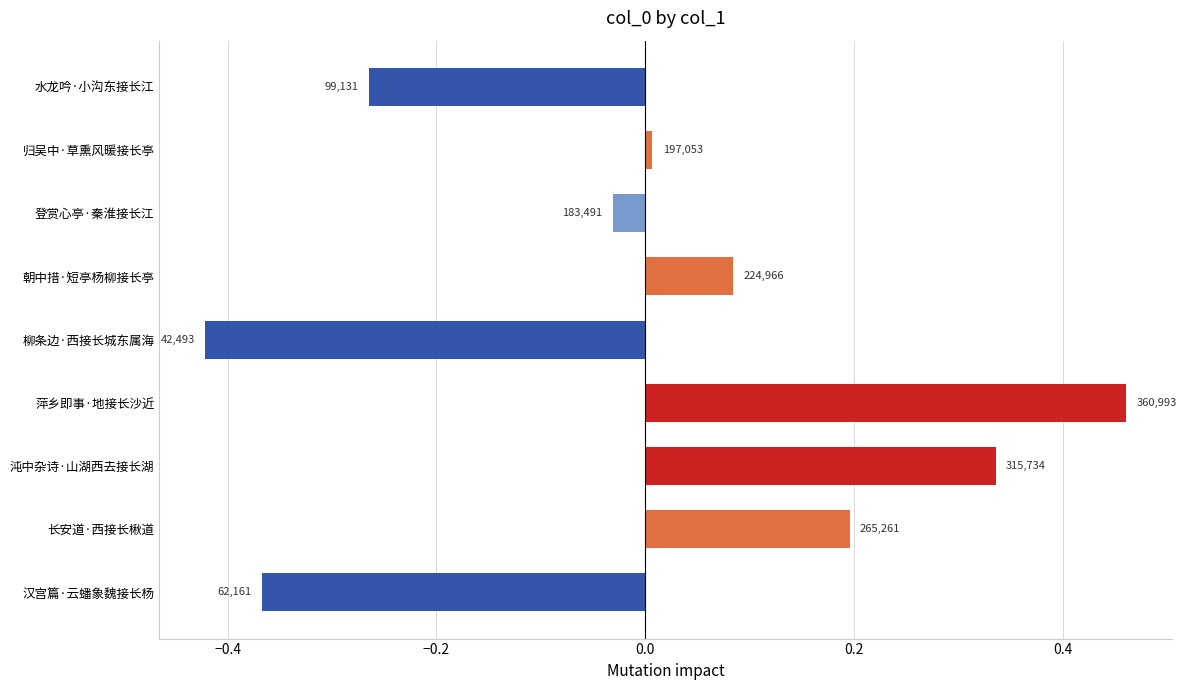

Are the bars horizontal?

Yes